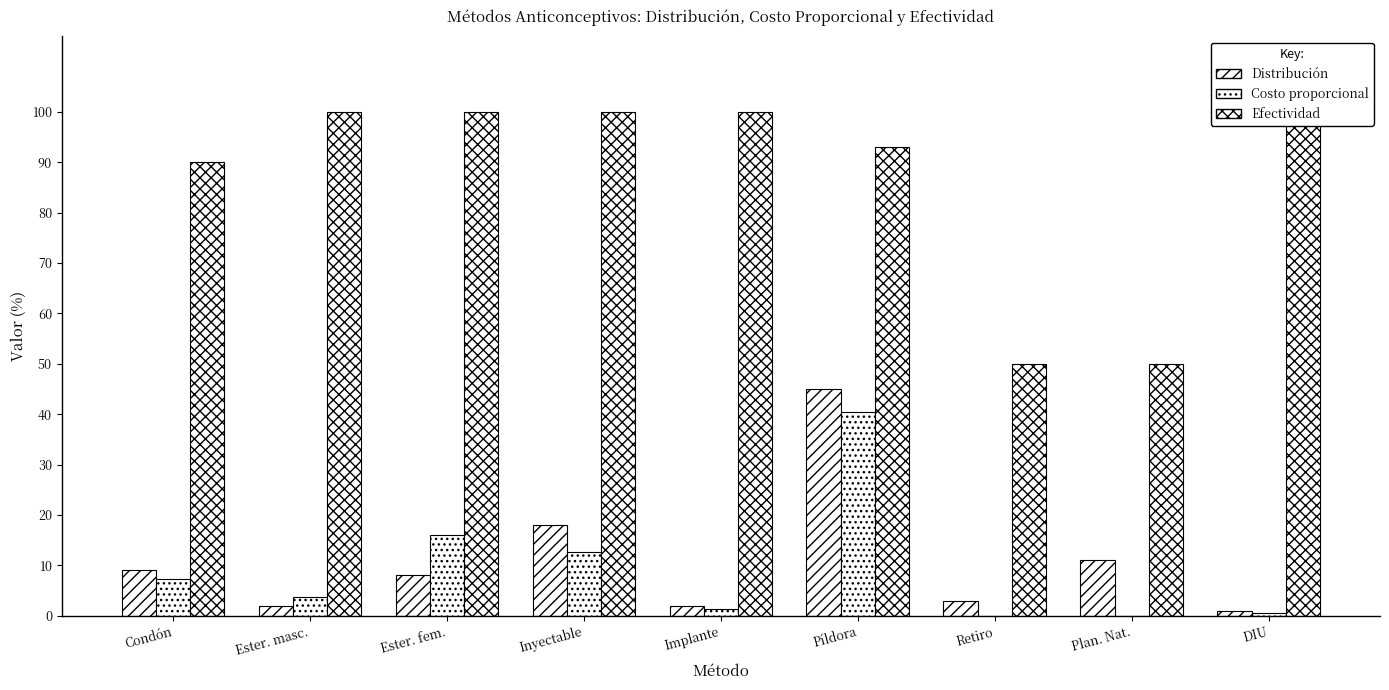

What is the label of the 8th bar from the right?

Ester. masc.